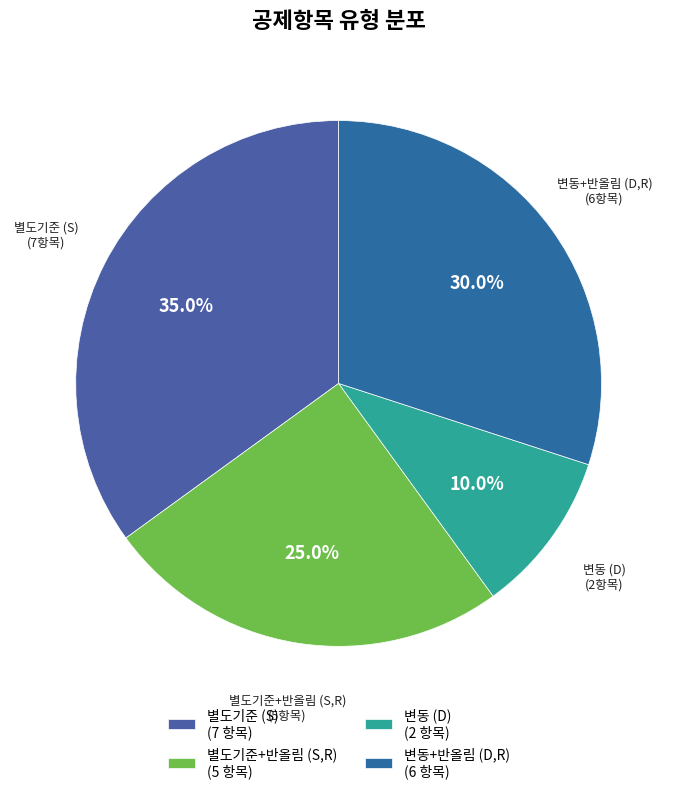

How many segments does this pie chart have?

4